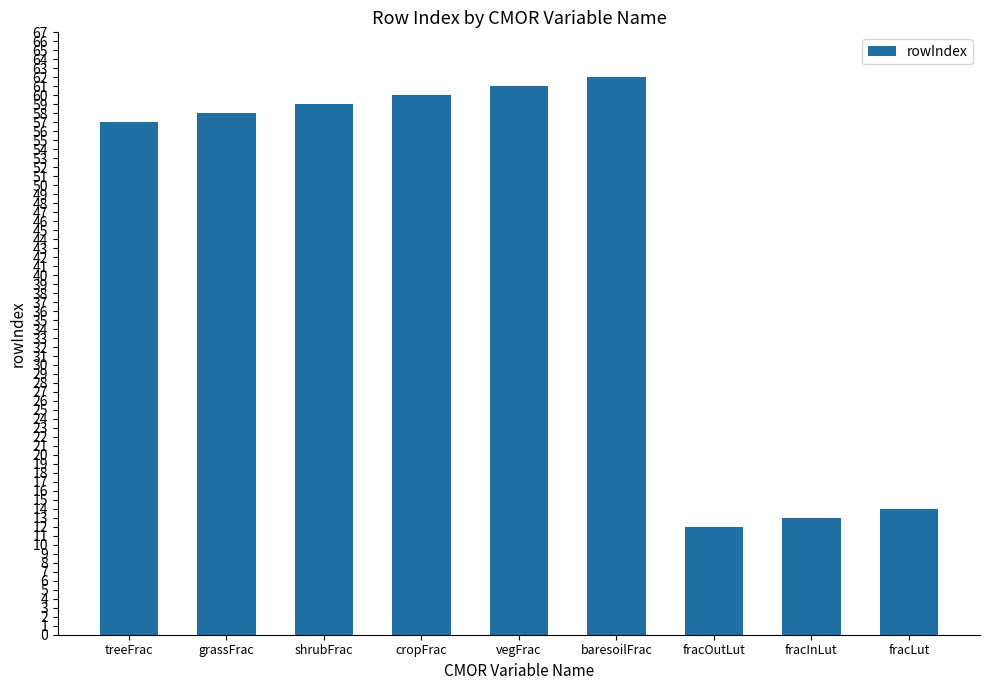

What is the change in value from cropFrac to fracLut?

-46